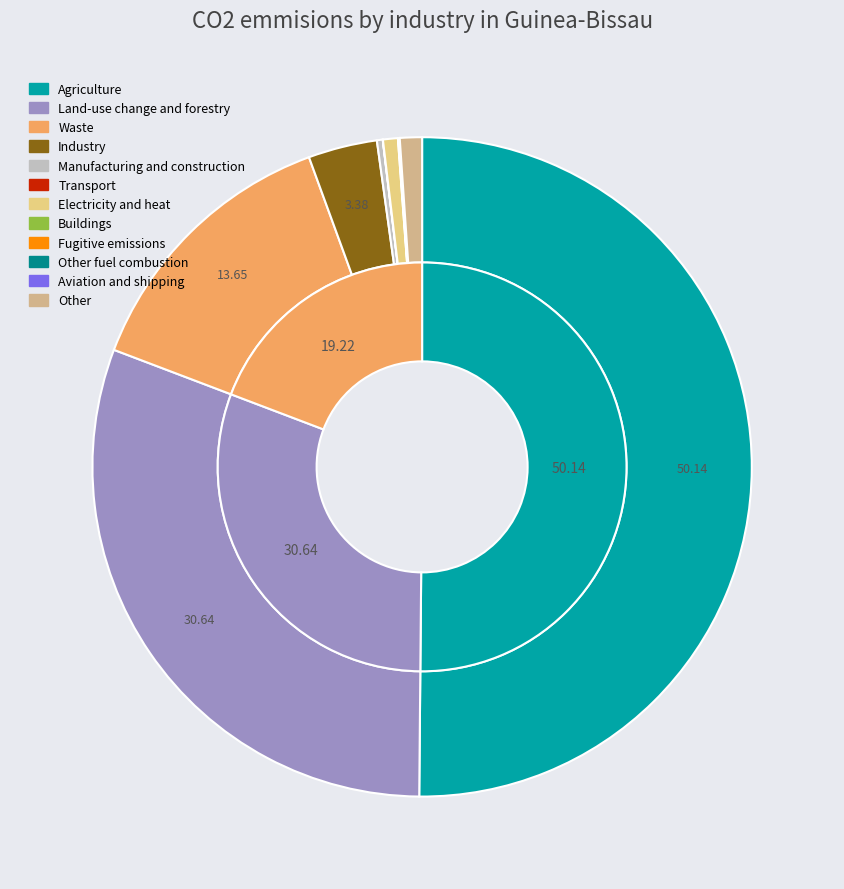

Is it true that Row 8 is 1% of the pie?

False